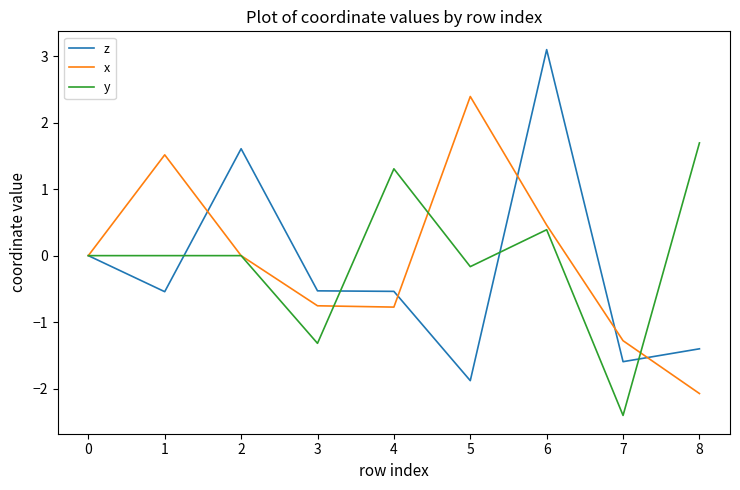

Which series ends up on top after the final intersection of z and y?

y